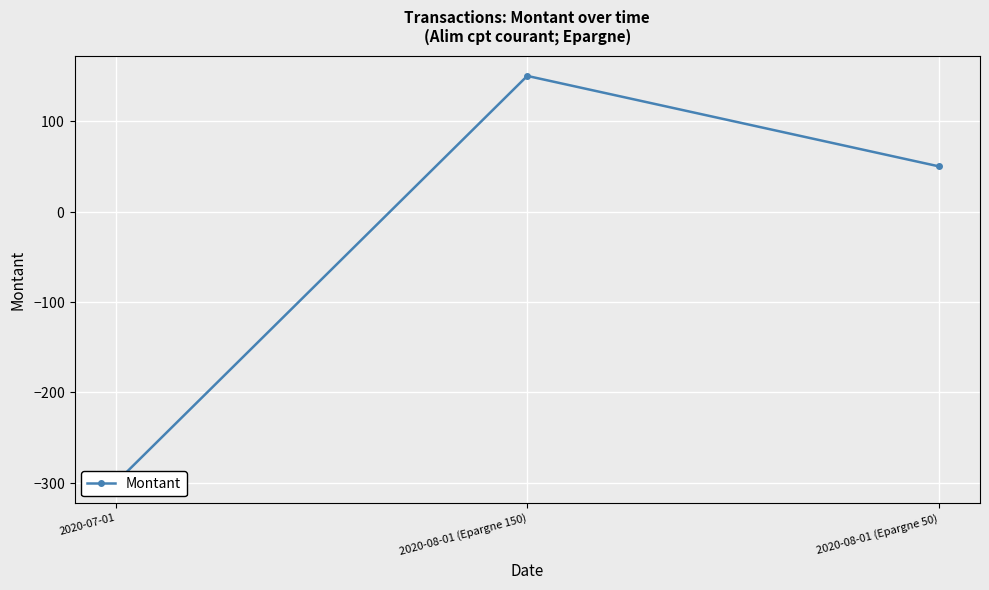

What is the maximum value shown in the chart?

150